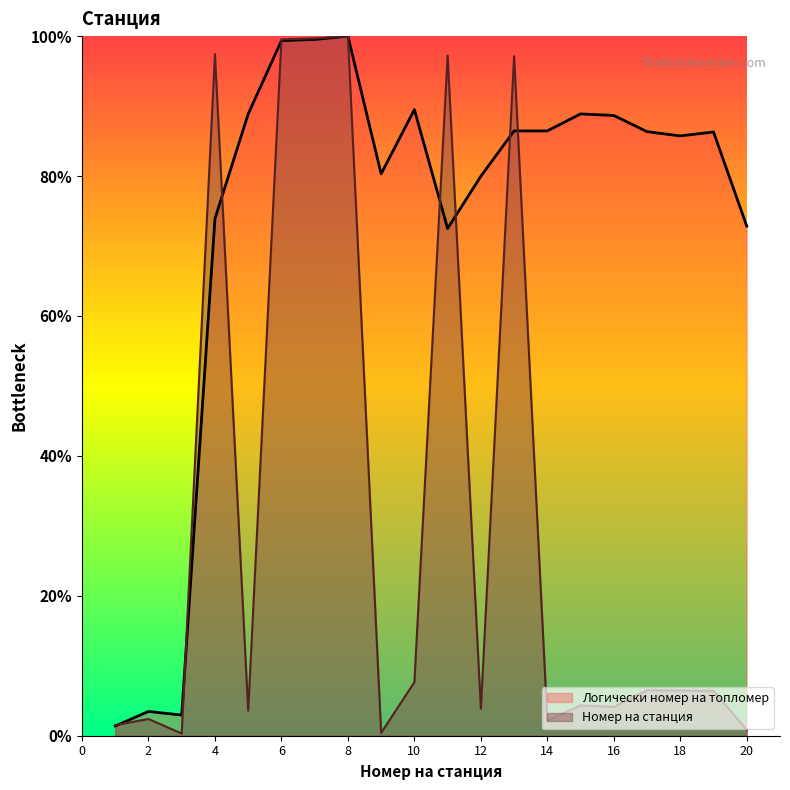

Does the chart display data point markers on the line(s)?

No